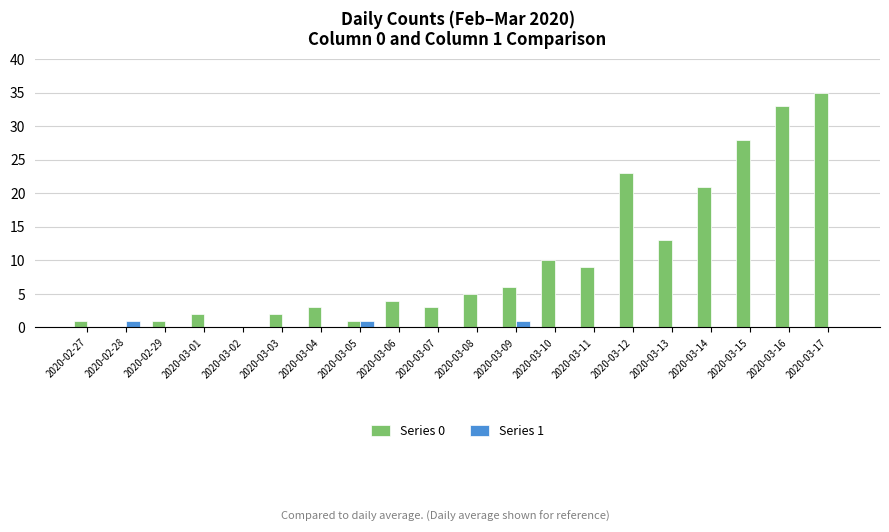

The Series 0 series shows 5 at 2020-03-08. True or false?

True